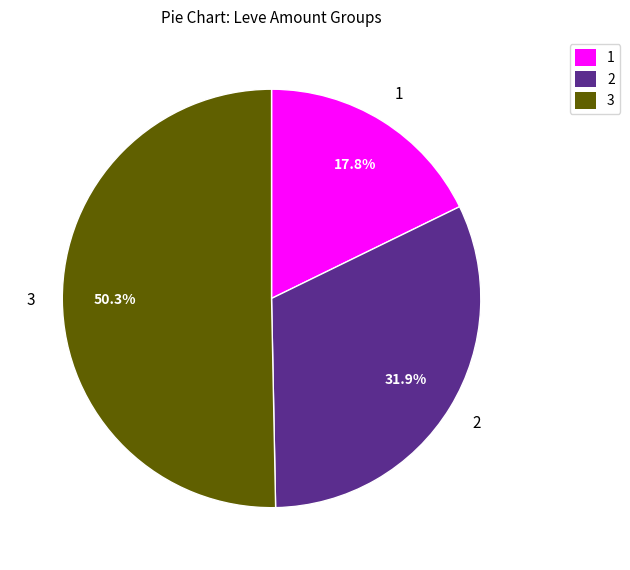

Between 3 and 2, which is larger?

3